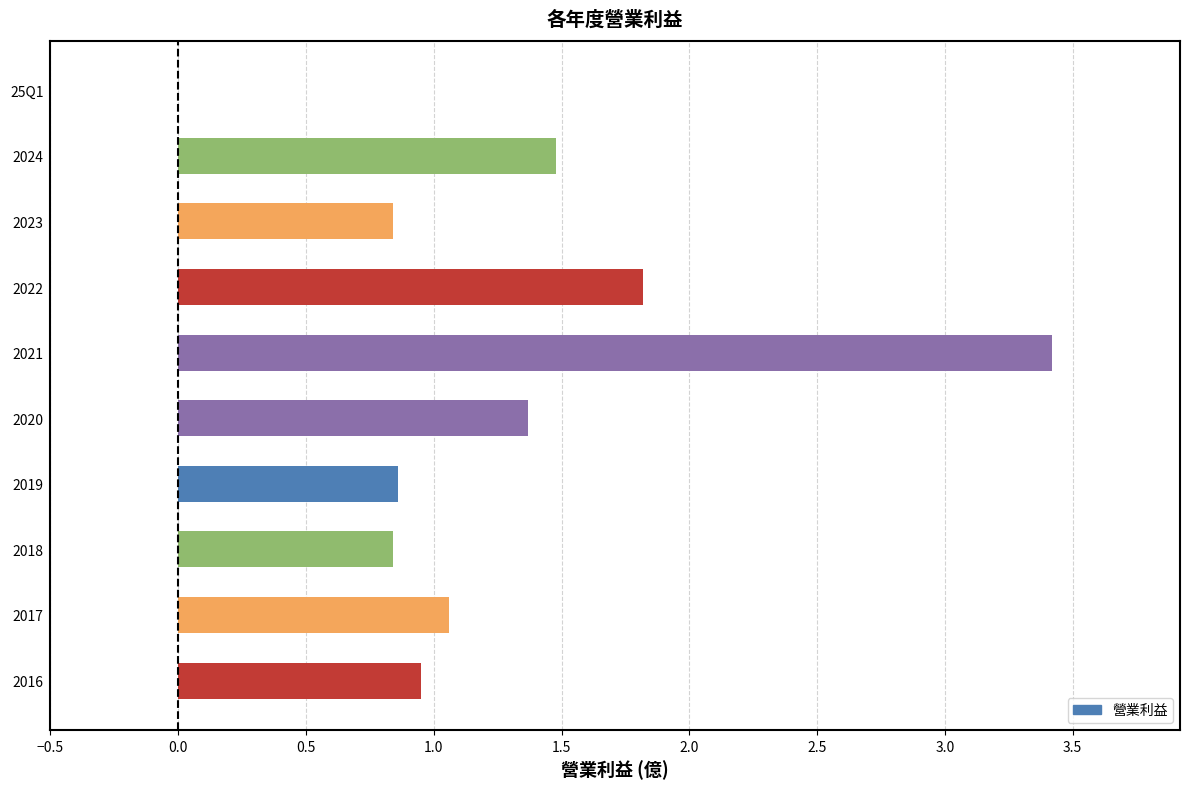

What is the sum of the values at 2024 and 2016?

2.4